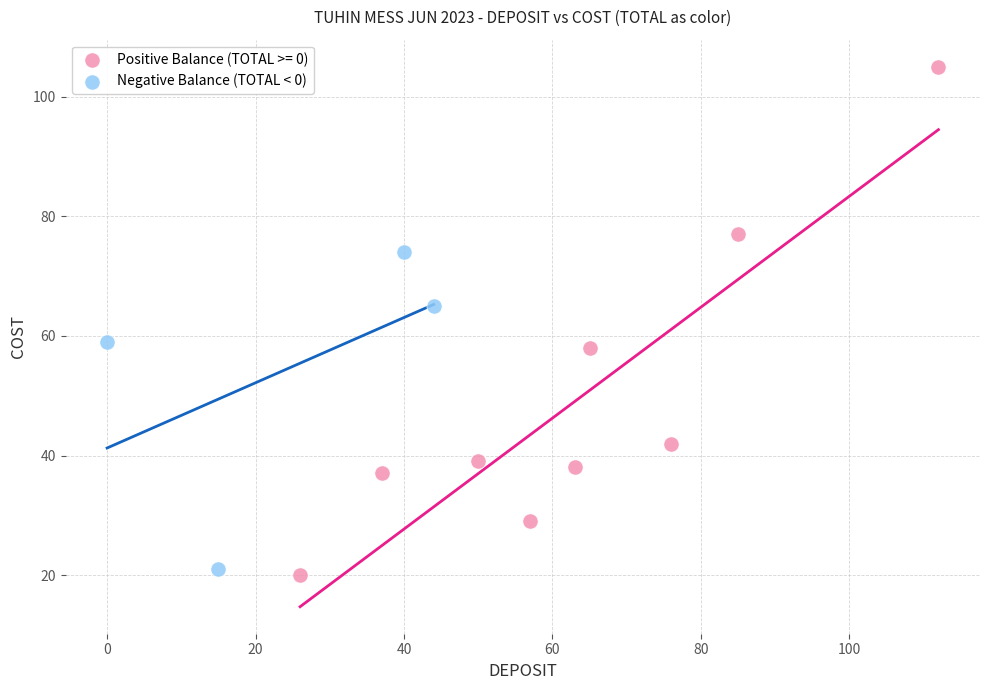

Which series reaches the maximum Y coordinate?

Positive Balance (TOTAL >= 0)